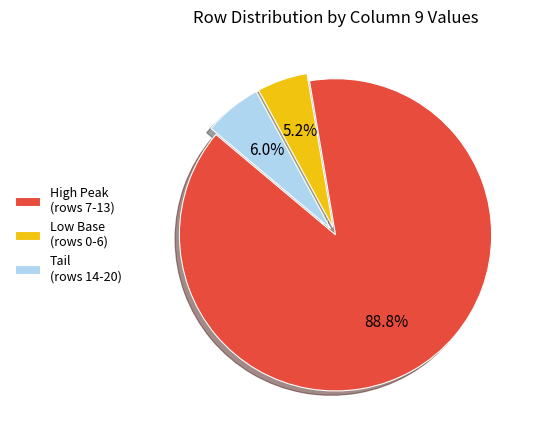

What is the ratio of the value at High Peak (rows 7-13) to the value at Tail (rows 14-20)?

14.8